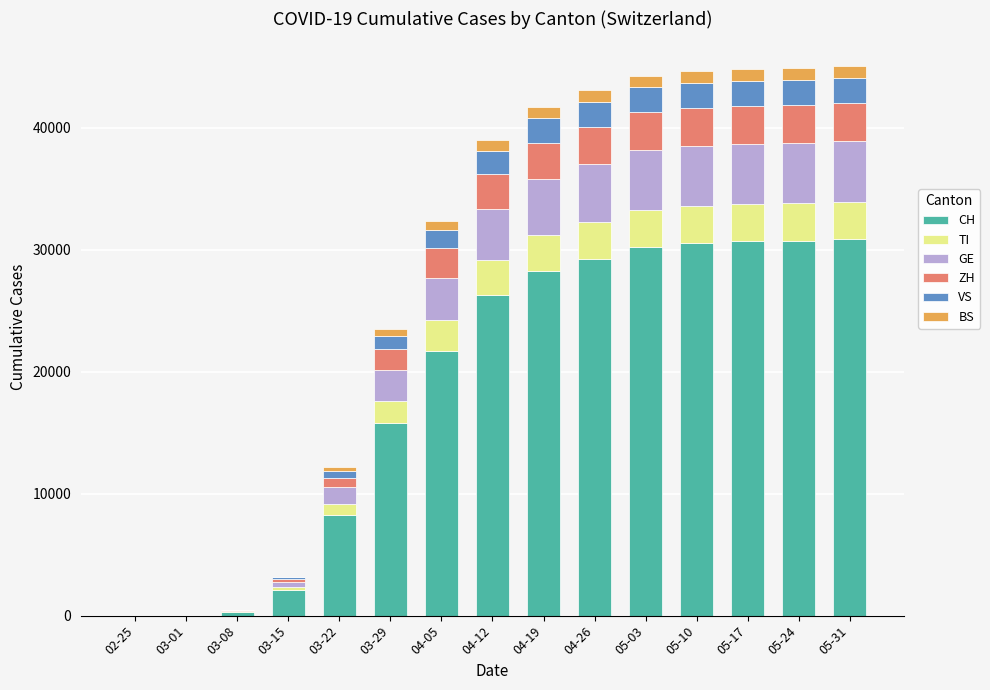

What is the highest value of the CH series?

30877